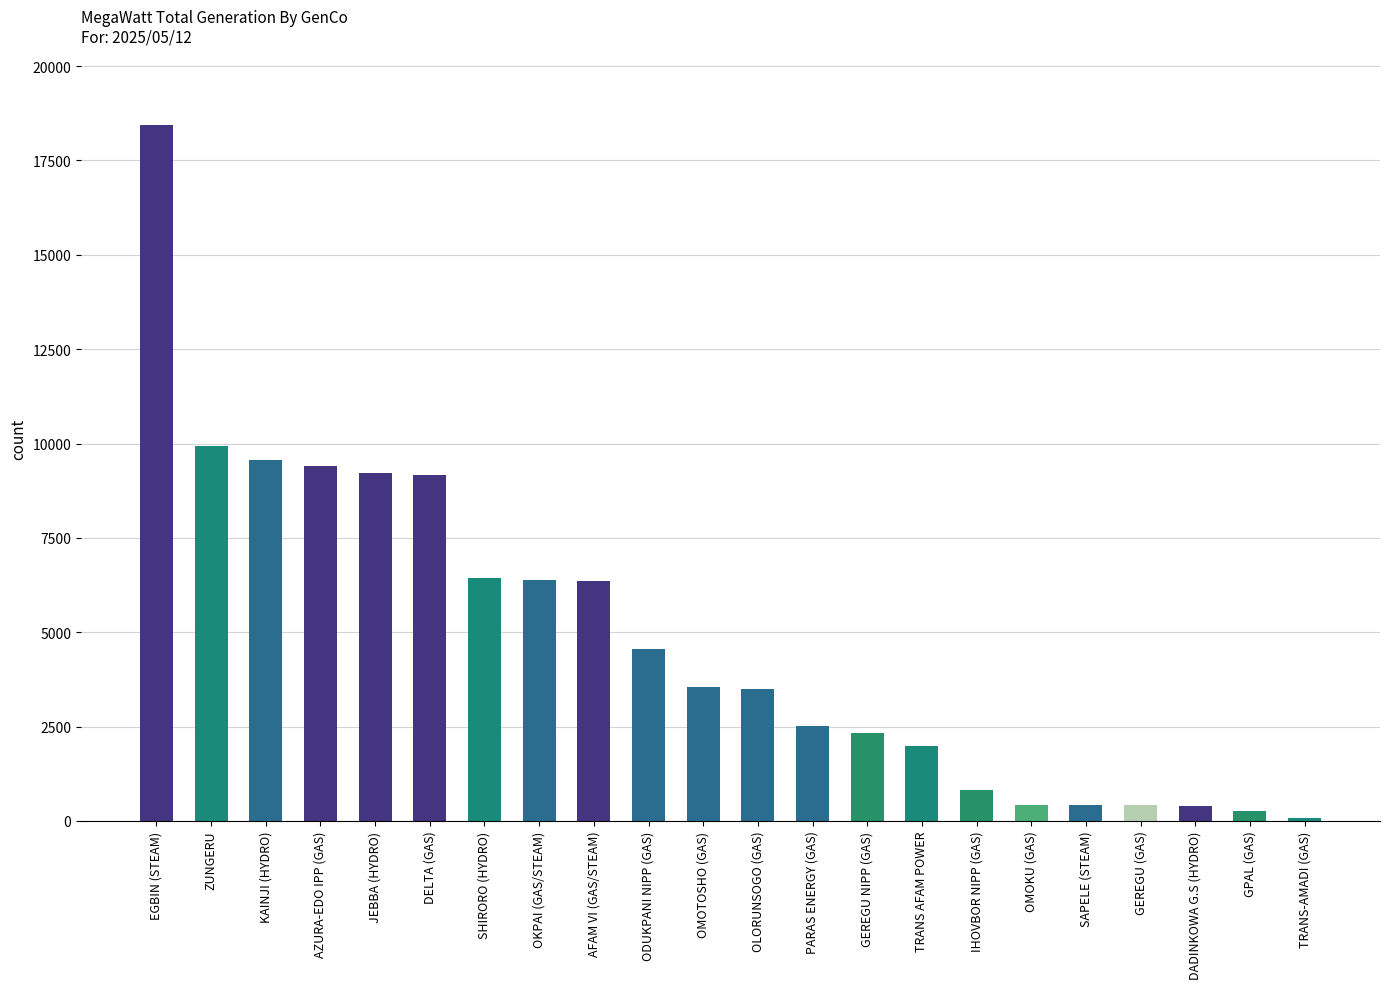

What is the sum of the values at OLORUNSOGO (GAS) and OKPAI (GAS/STEAM)?

9856.3